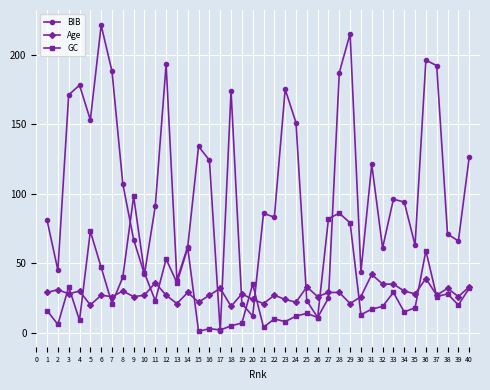

What are all the series names shown in the legend?

BIB, Age, GC